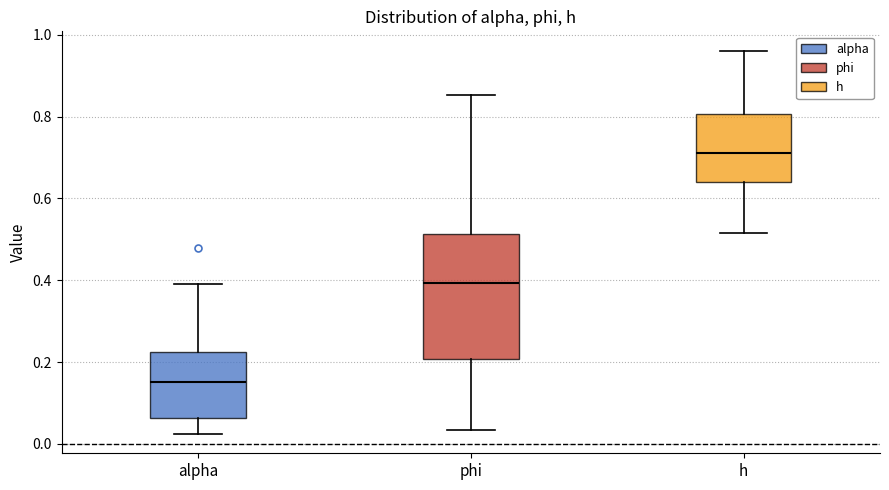

Which box has the highest median line?

h